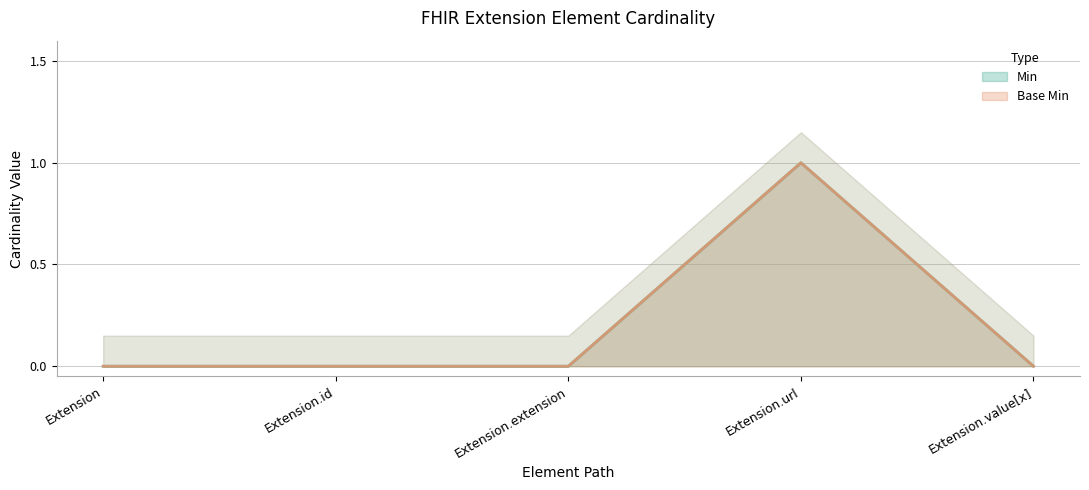

True or false: Base Min has a value of 1 at Extension.url.

True